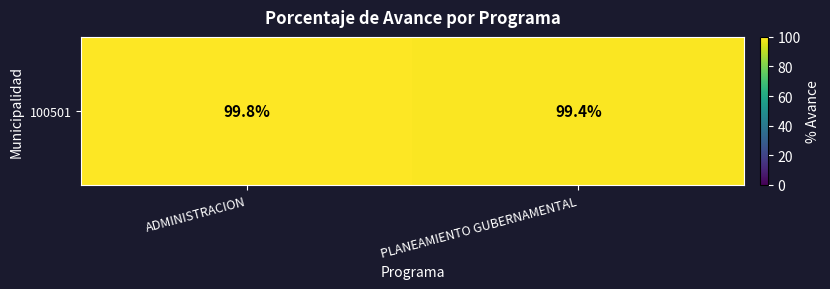

Which has a higher value, ADMINISTRACION or PLANEAMIENTO GUBERNAMENTAL?

ADMINISTRACION